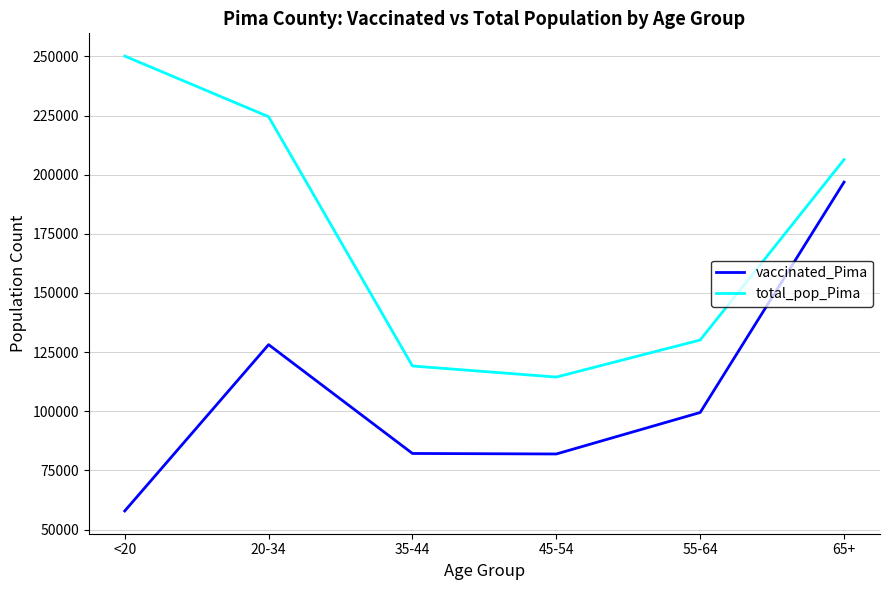

What are all the series names shown in the legend?

vaccinated_Pima, total_pop_Pima